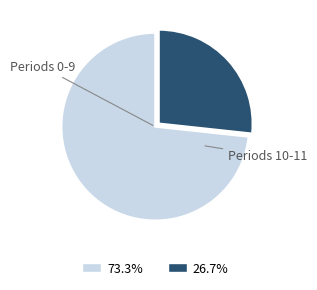

How many segments does this pie chart have?

2